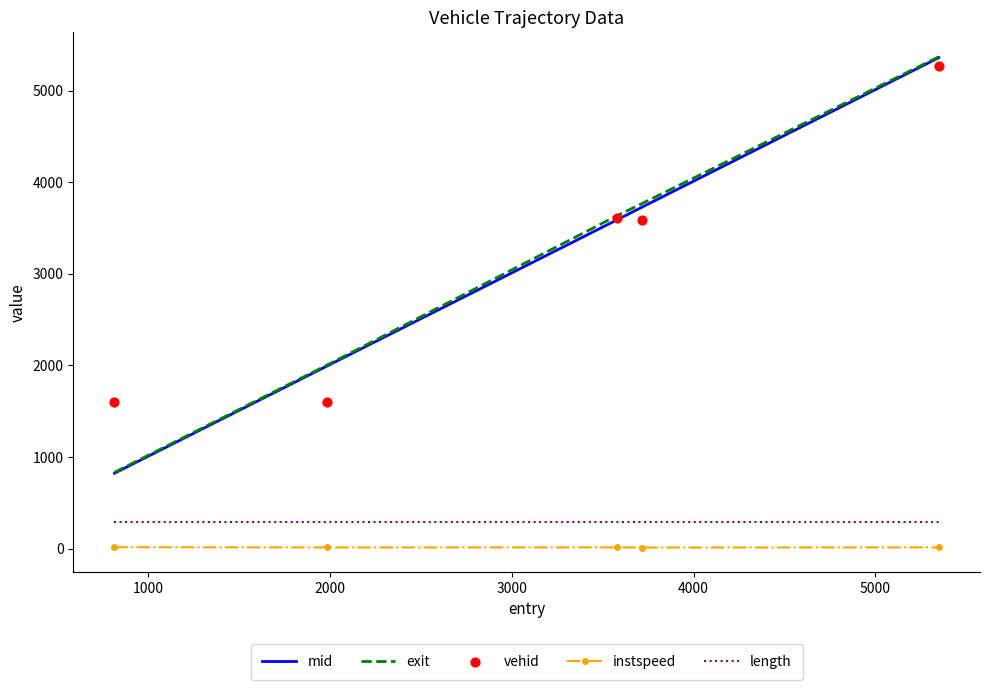

Which series has the largest Y range (max minus min)?

mid